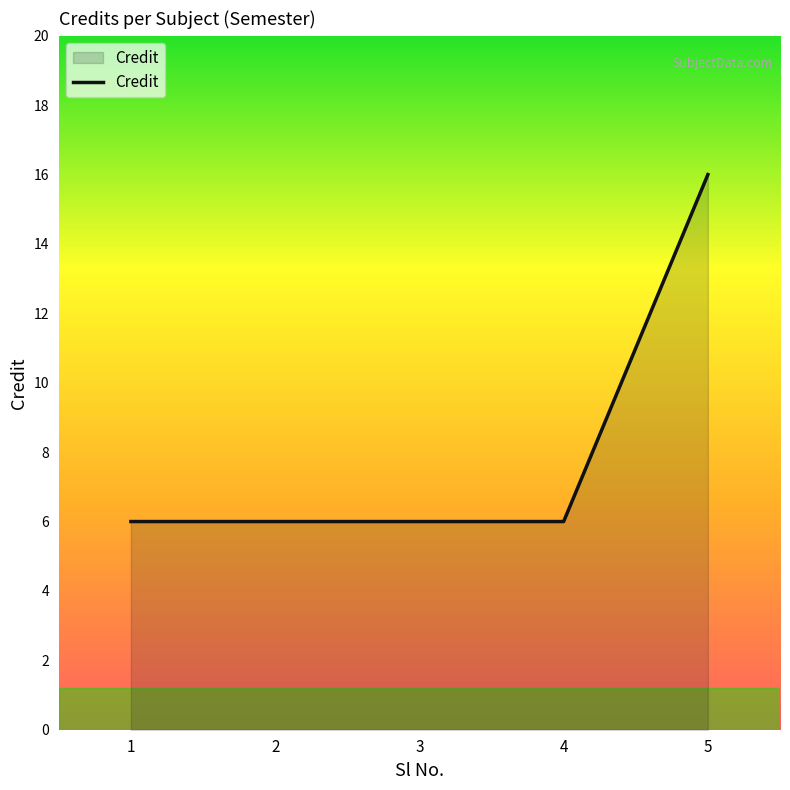

Reading left to right, list all the values displayed in this chart.

1=6	2=6	3=6	4=6	5=16